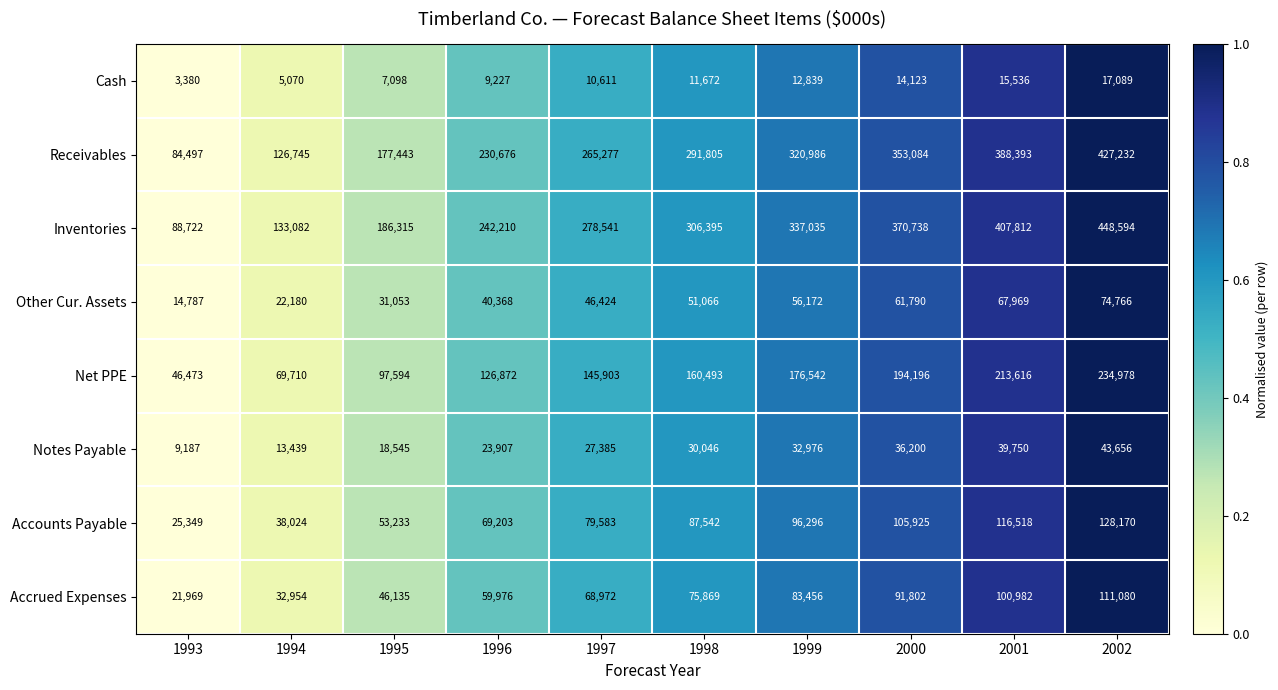

What is the difference between the maximum and second lowest values in the Net PPE series?

165268